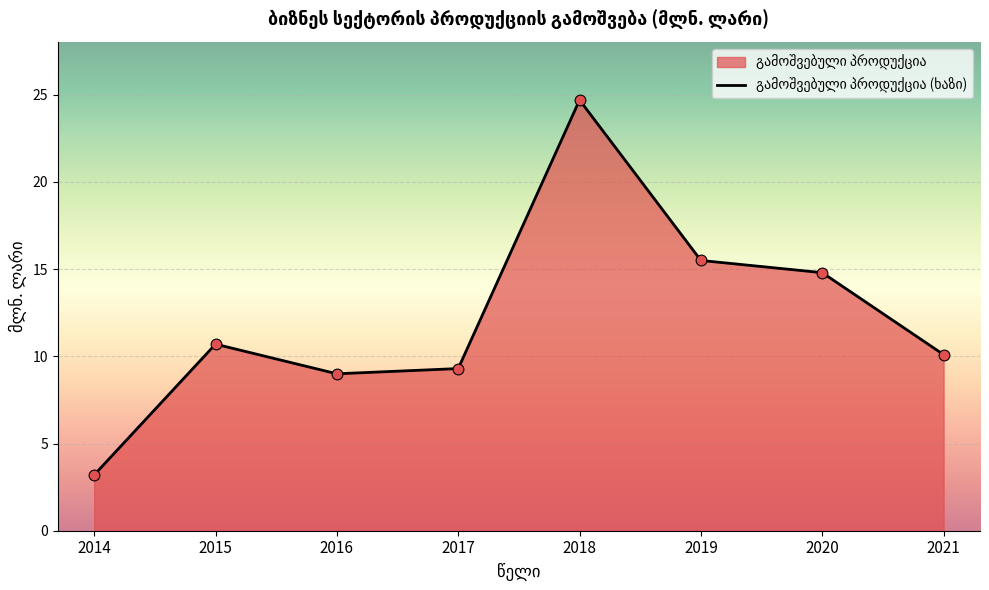

What is the change in value from 2016 to 2019?

+6.5